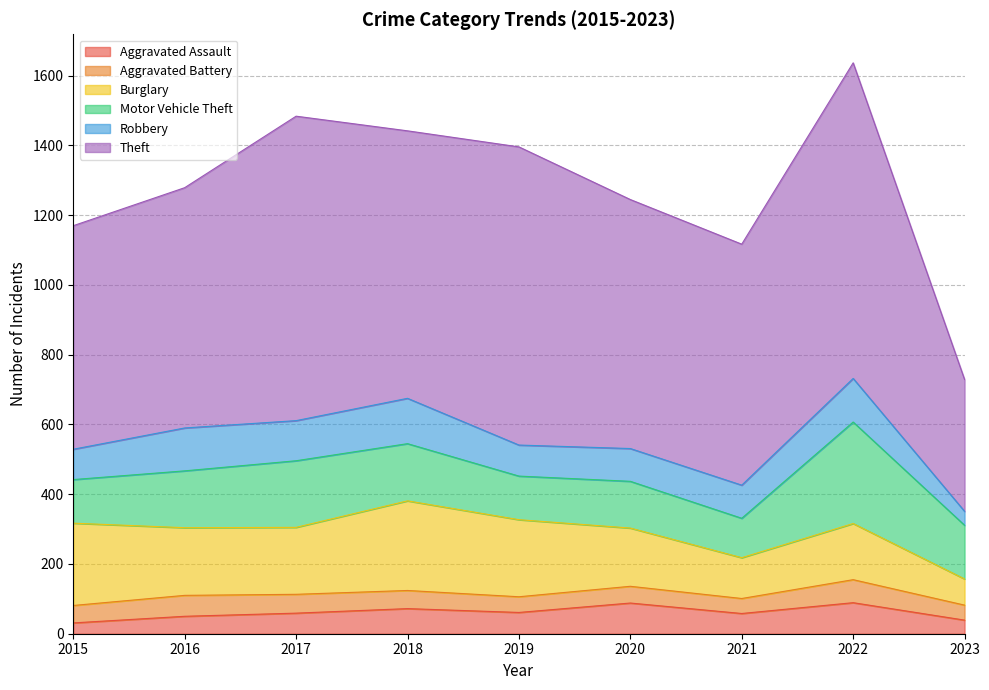

Which series changed the most between 2018 and 2020?

Burglary